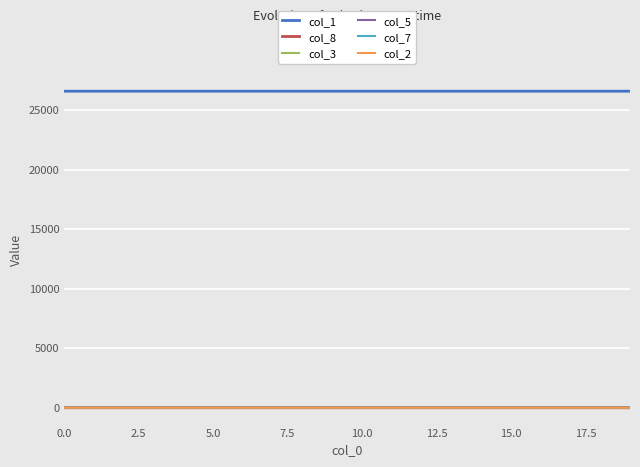

Which series has the largest total across all categories?

col_1